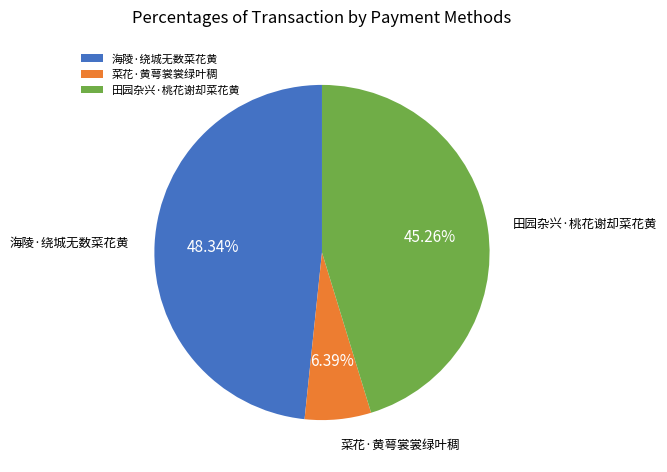

The 海陵·绕城无数菜花黄 slice represents 39% of the pie. True or false?

False